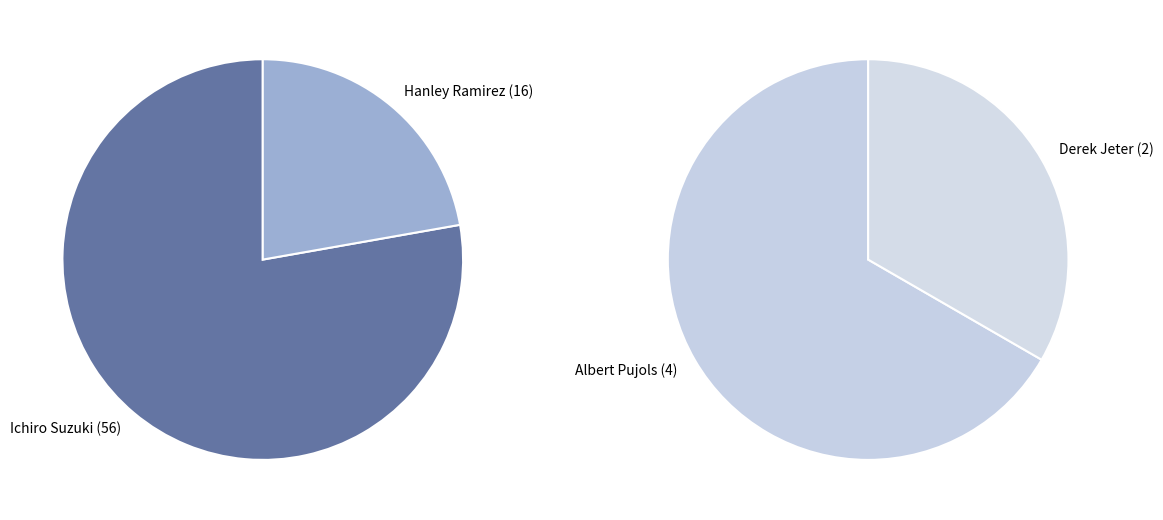

The Hanley Ramirez slice represents 32% of the pie. True or false?

False